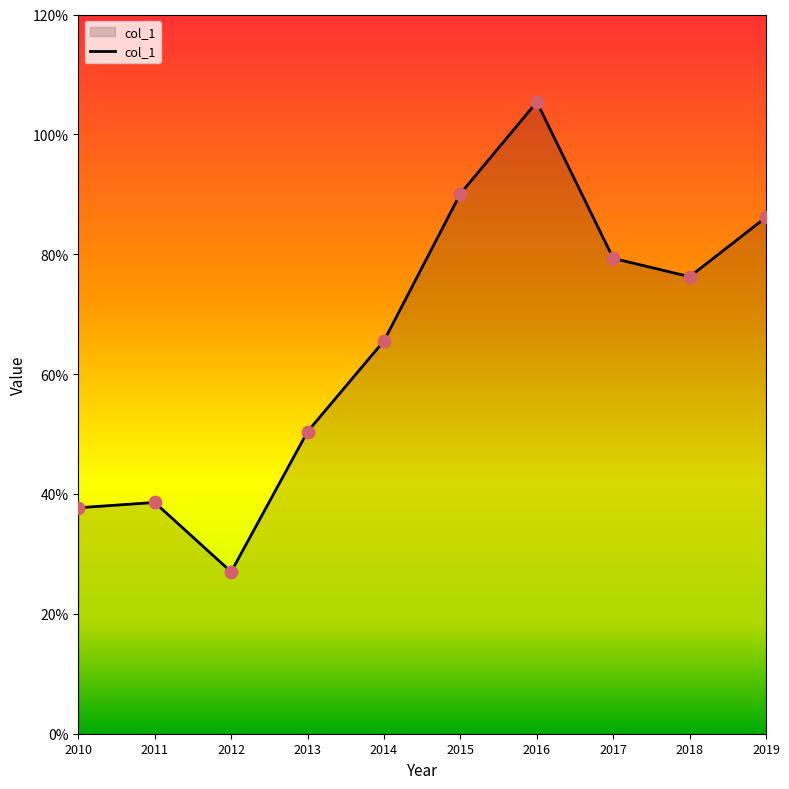

Which has a higher value, 2014 or 2012?

2014